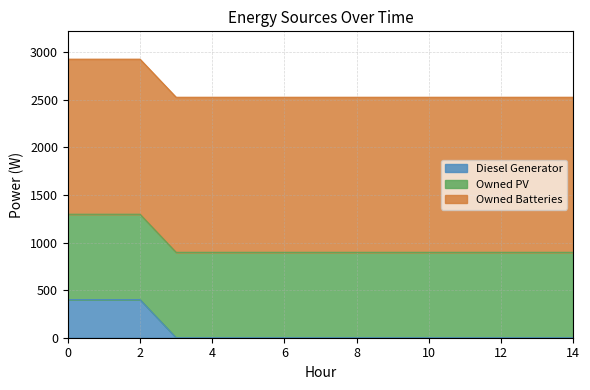

Reading right to left, list all the values displayed in this chart.

Diesel Generator: 14=0	13=0	12=0	11=0	10=0	9=0	8=0	7=0	6=0	5=0	4=0	3=0	2=400	1=400	0=400
Owned PV: 14=897	13=897	12=897	11=897	10=897	9=897	8=897	7=897	6=897	5=897	4=897	3=897	2=897	1=897	0=897
Owned Batteries: 14=1629	13=1629	12=1629	11=1629	10=1629	9=1629	8=1629	7=1629	6=1629	5=1629	4=1629	3=1629	2=1629	1=1629	0=1629